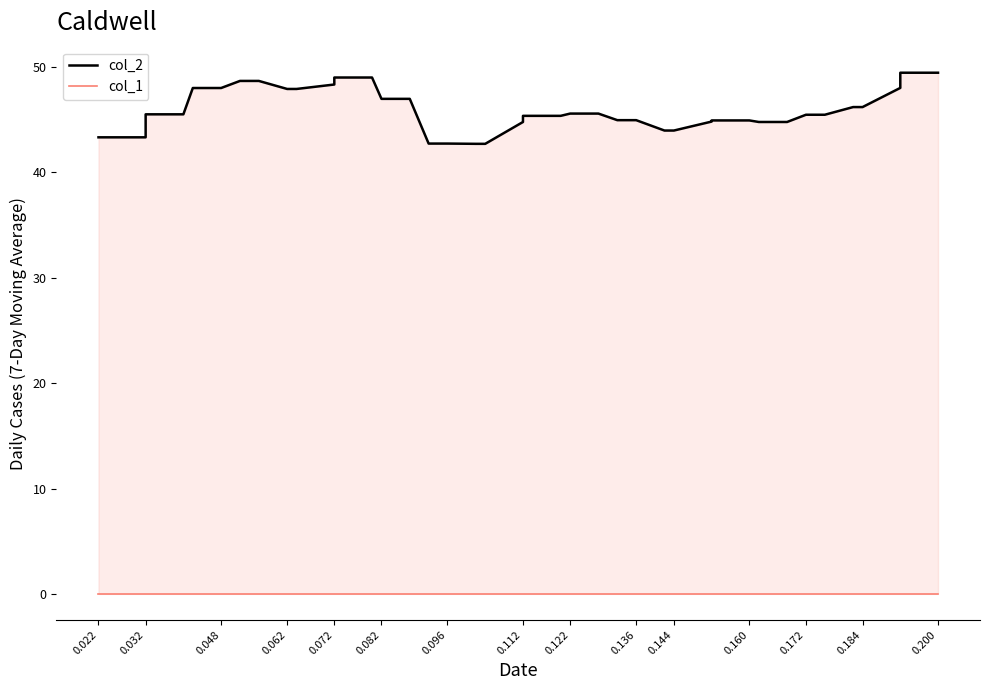

List the series in order of their peak value, highest first.

col_2, col_1